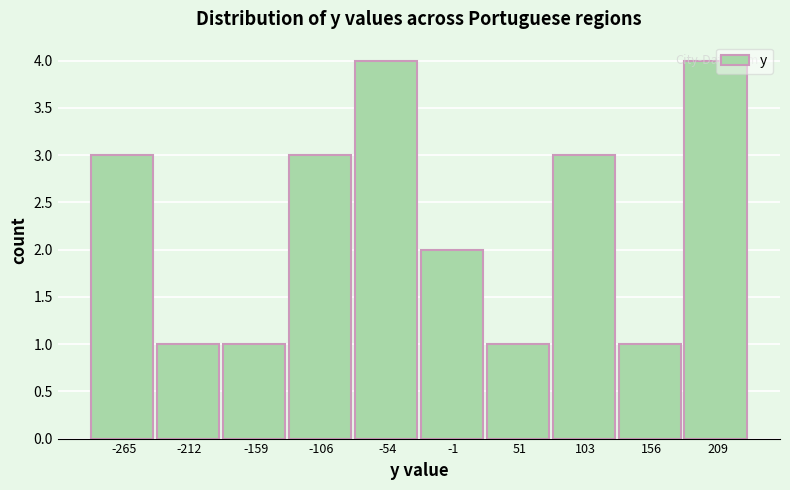

Is it true that the value at 209 is 4?

True